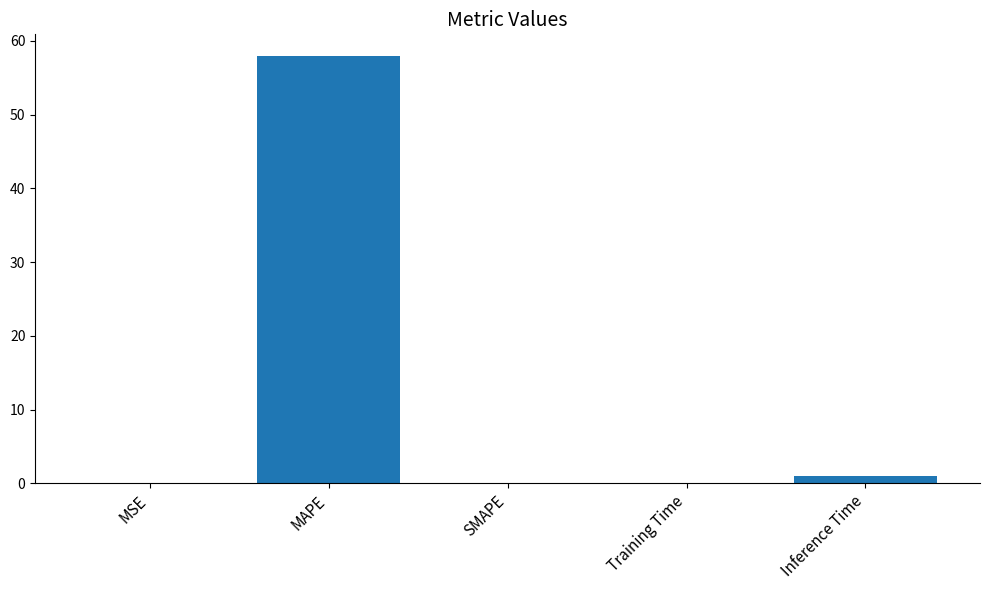

The value at Inference Time is 0.9. True or false?

True